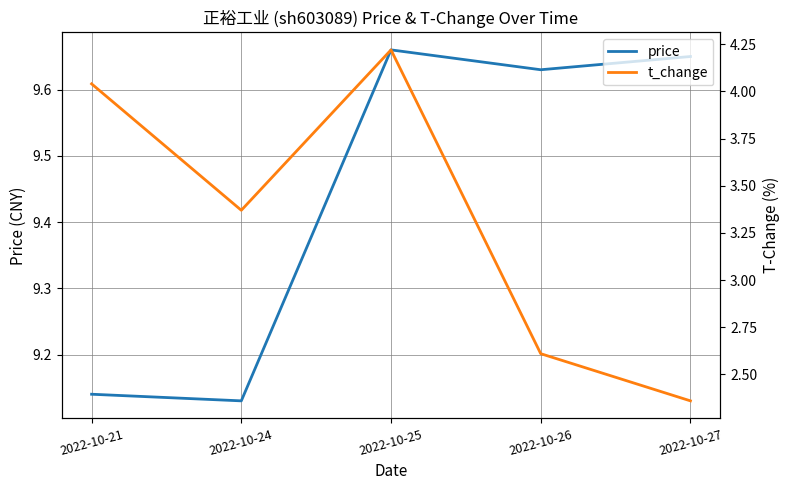

At which label is t_change closest to 3?

2022-10-24